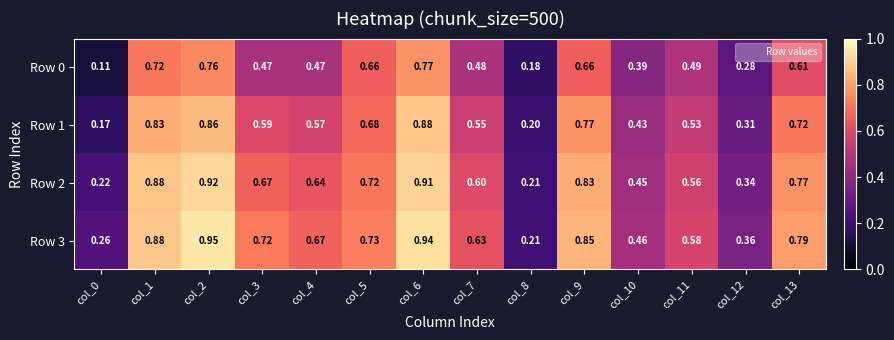

What is the total value across all series at col_13?

2.9